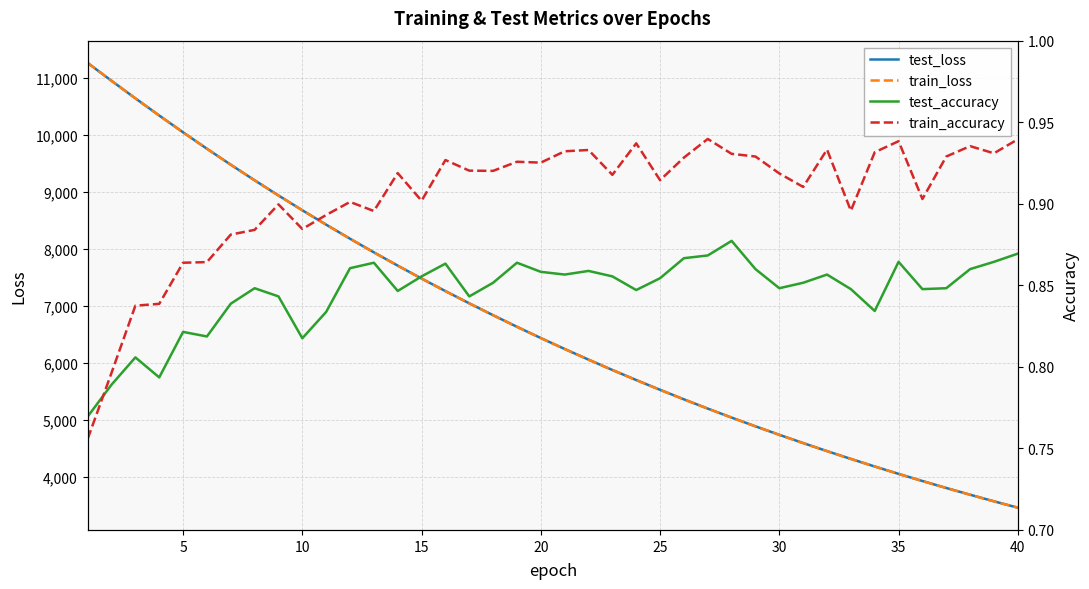

What is the minimum value for train_loss?

3463.3